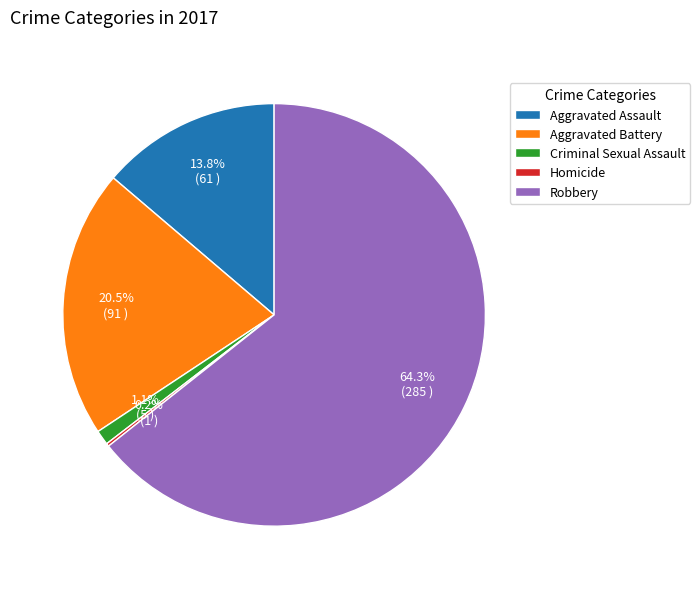

How much of the chart is everything except Criminal Sexual Assault?

98.9%